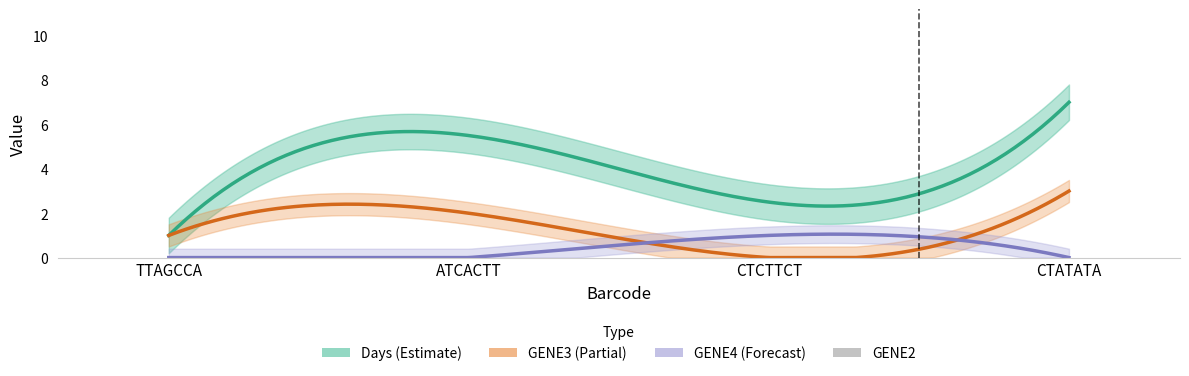

How many bars are there in each group?

4